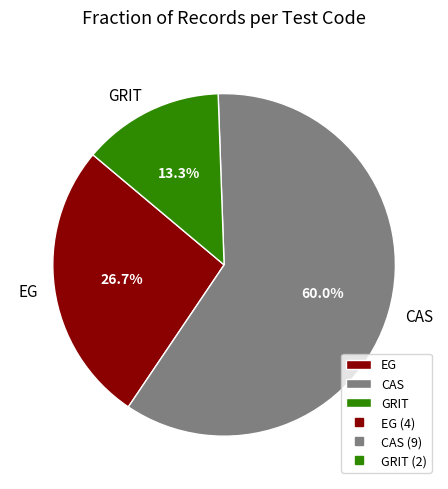

Which slice is the largest?

CAS